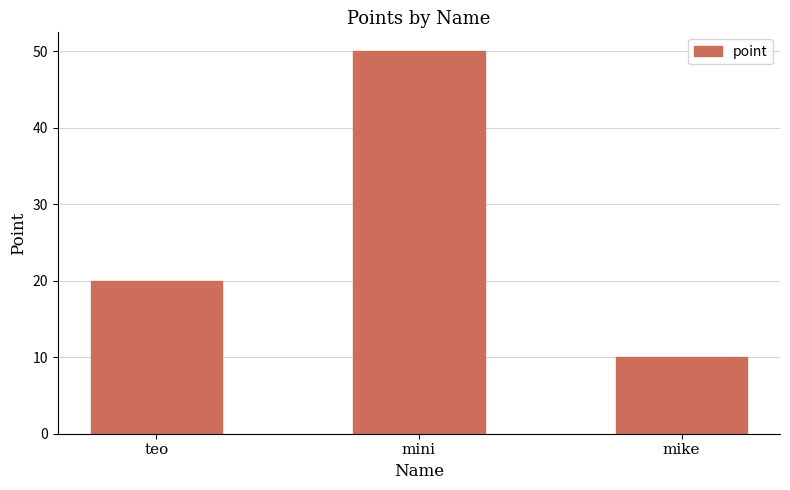

What is the sum of all values?

80